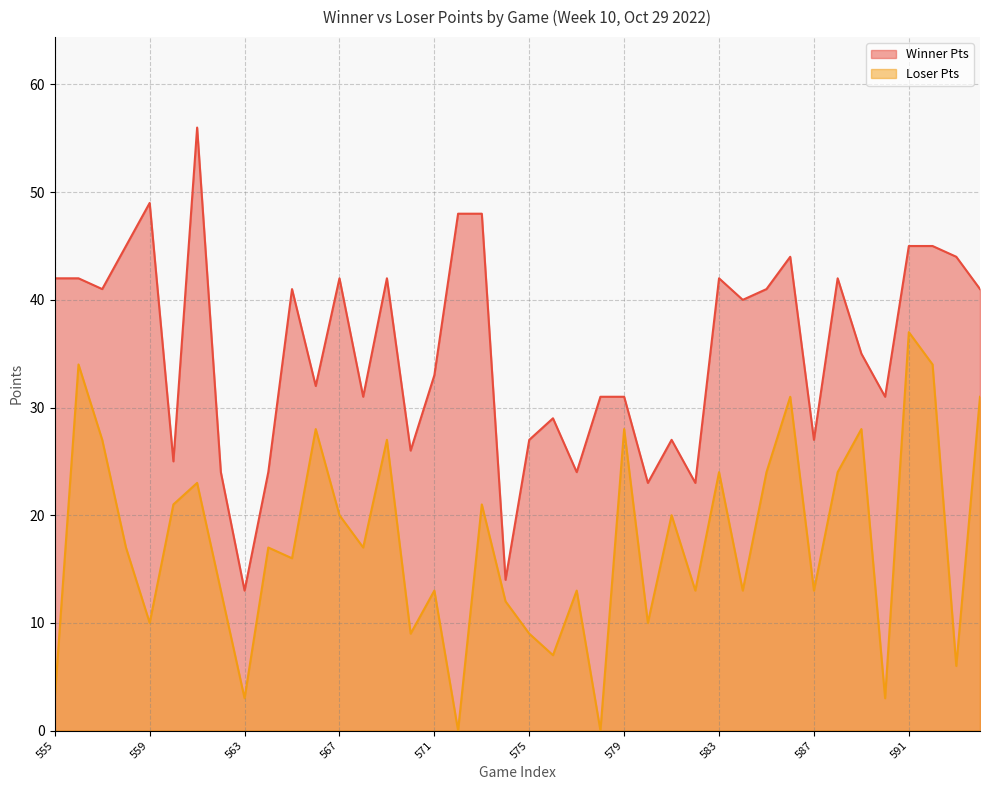

What are all the series names shown in the legend?

Winner Pts, Loser Pts